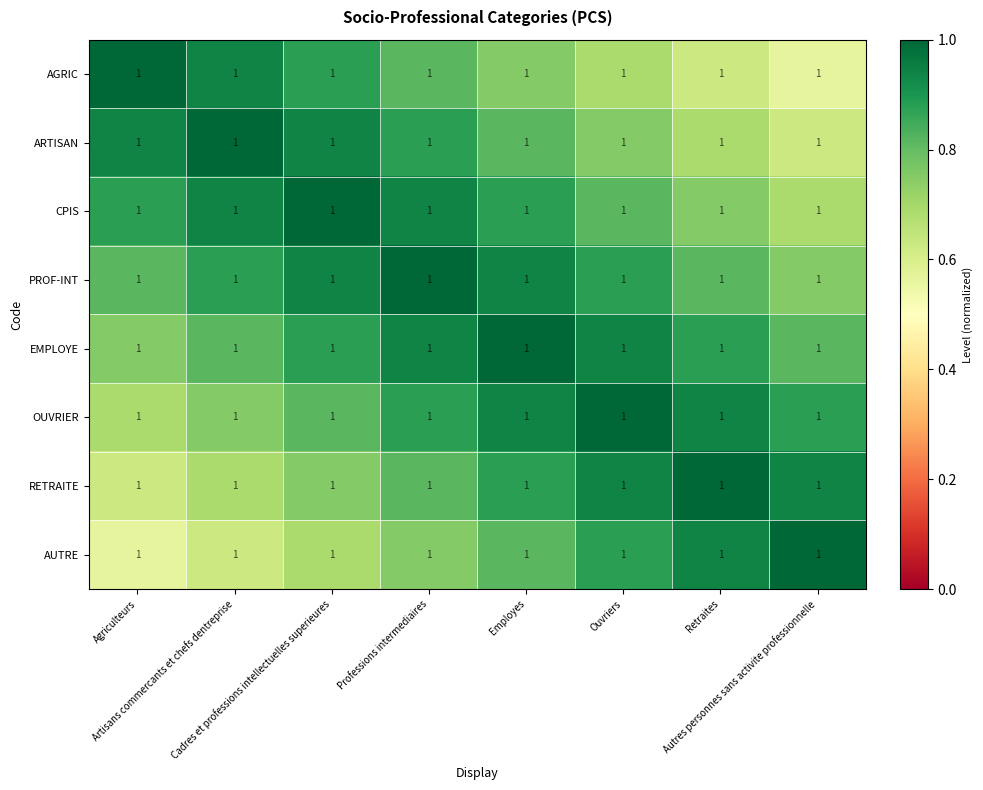

What is the sum of the AGRIC values at Cadres et professions intellectuelles superieures and Retraites?

1.5